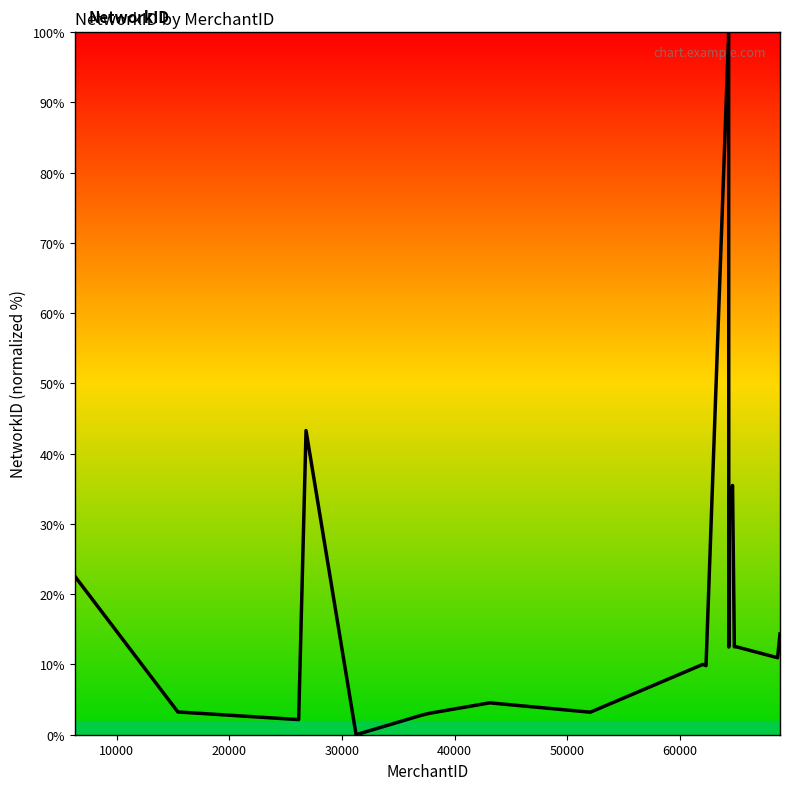

What is the difference between the maximum and minimum values?

100.0